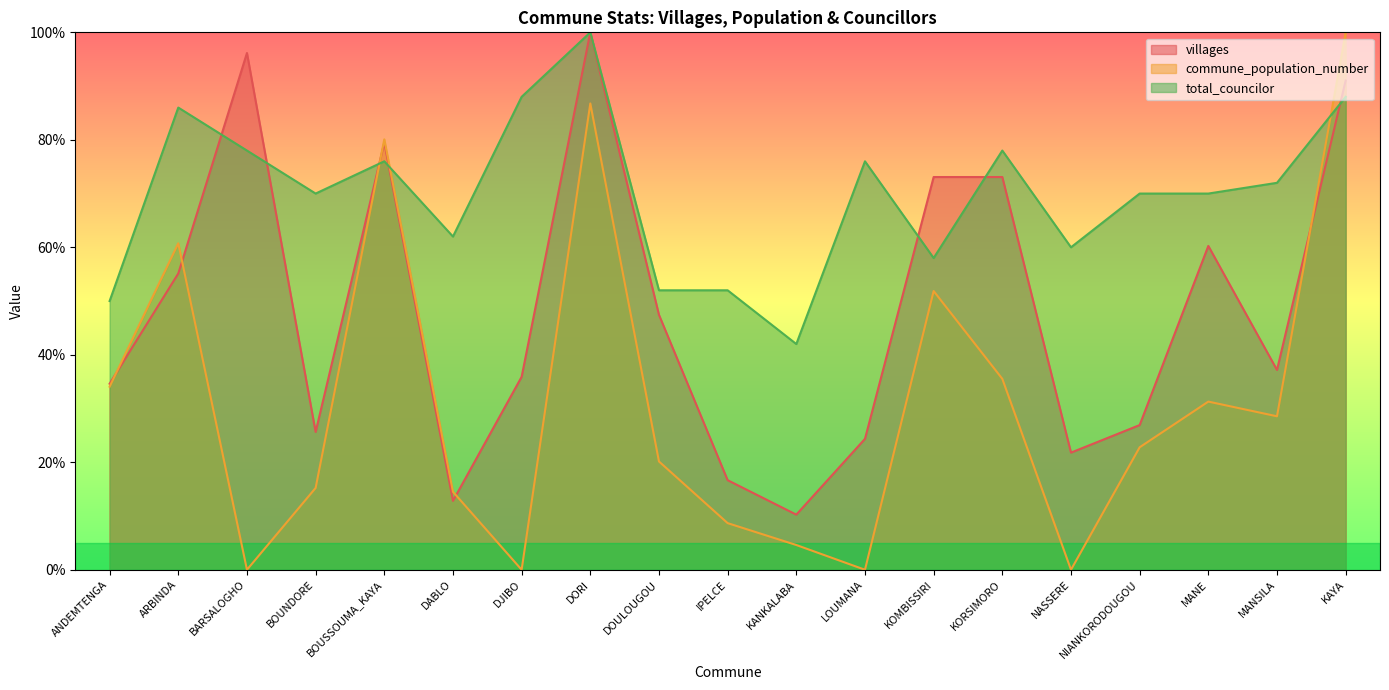

List the labels in order of commune_population_number value, largest first.

KAYA, DORI, BOUSSOUMA_KAYA, ARBINDA, KOMBISSIRI, KORSIMORO, ANDEMTENGA, MANE, MANSILA, NIANKORODOUGOU, DOULOUGOU, BOUNDORE, DABLO, IPELCE, KANKALABA, BARSALOGHO, DJIBO, LOUMANA, NASSERE